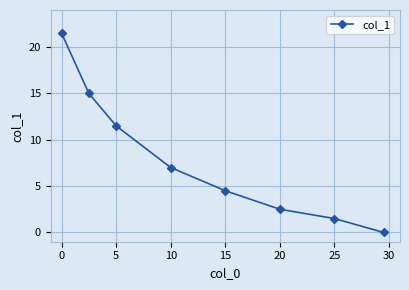

How many lines are shown in the chart?

1